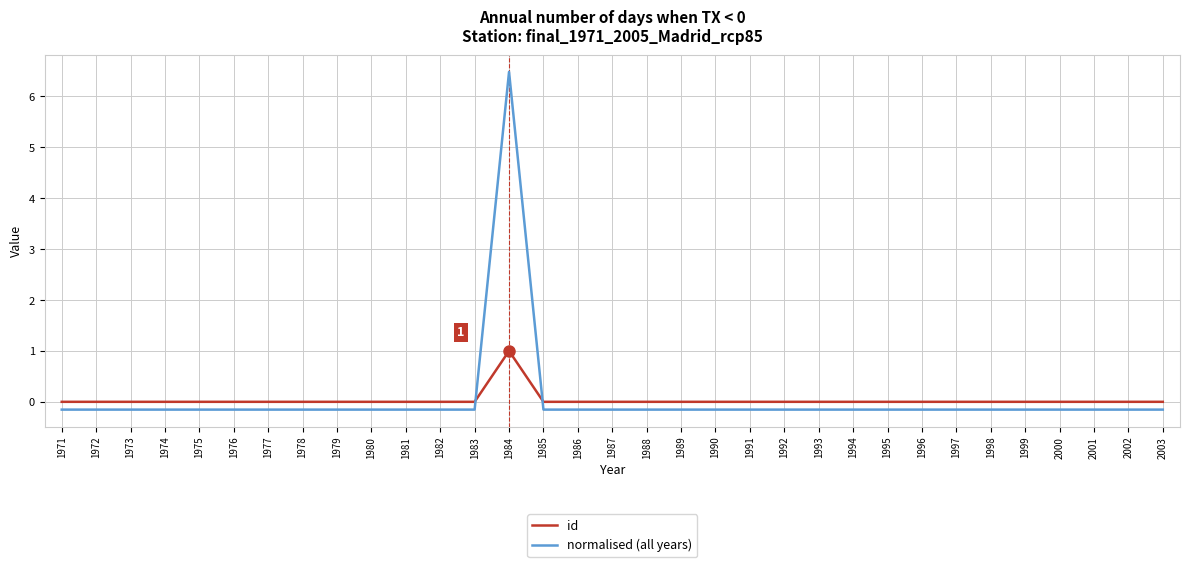

What is the difference between the highest and lowest values at 1999?

0.2